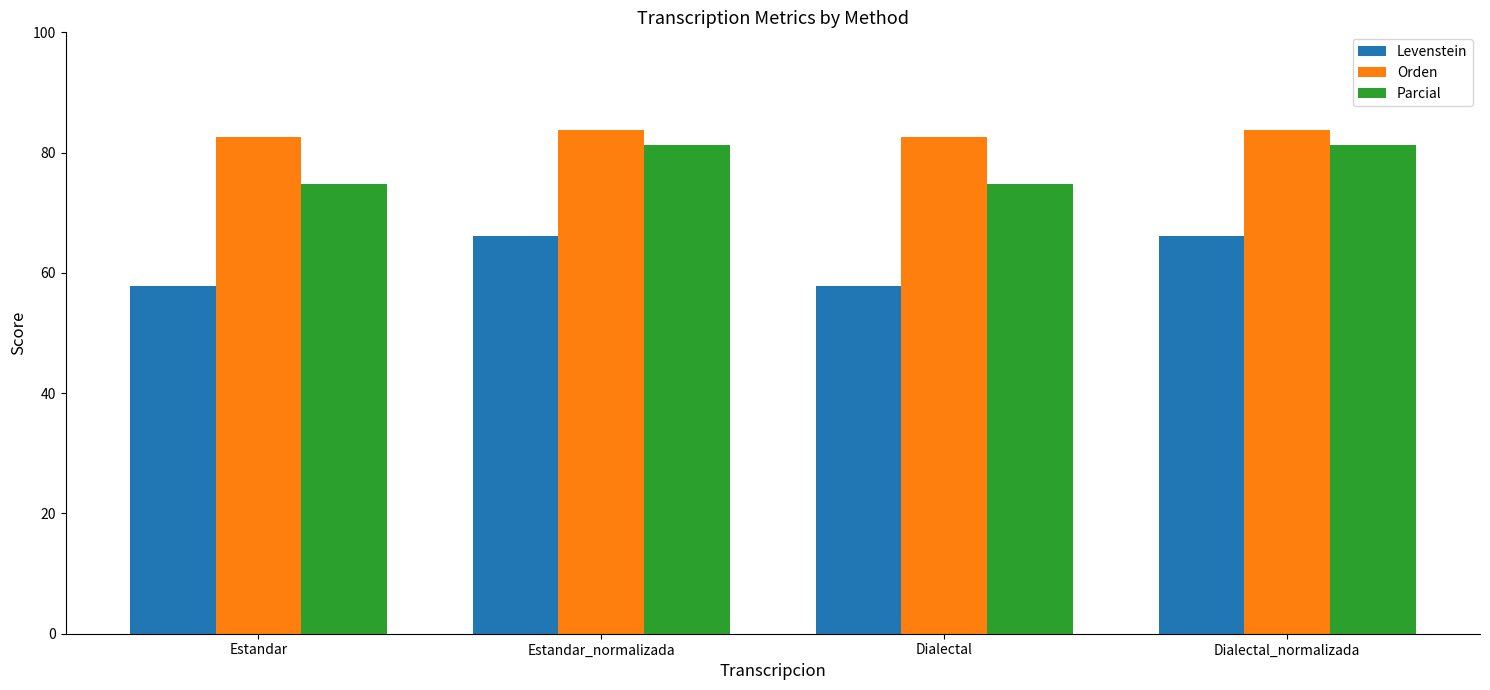

What is the difference between the maximum and second lowest values in the Orden series?

1.2